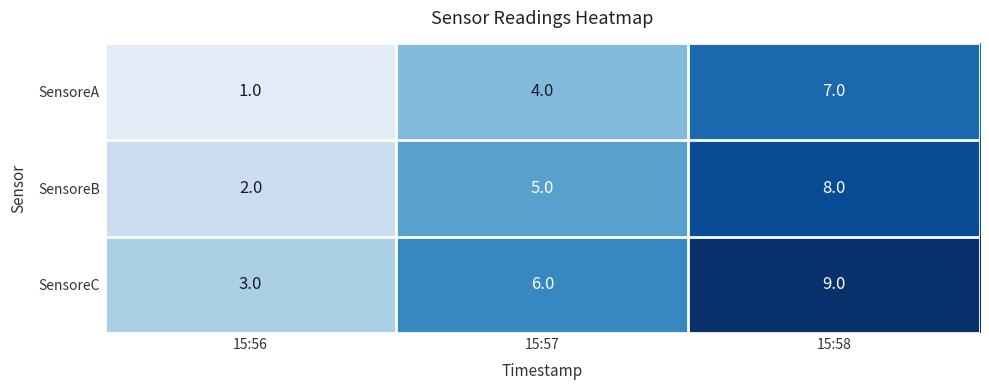

Where is SensoreA nearest to the value 4?

15:57